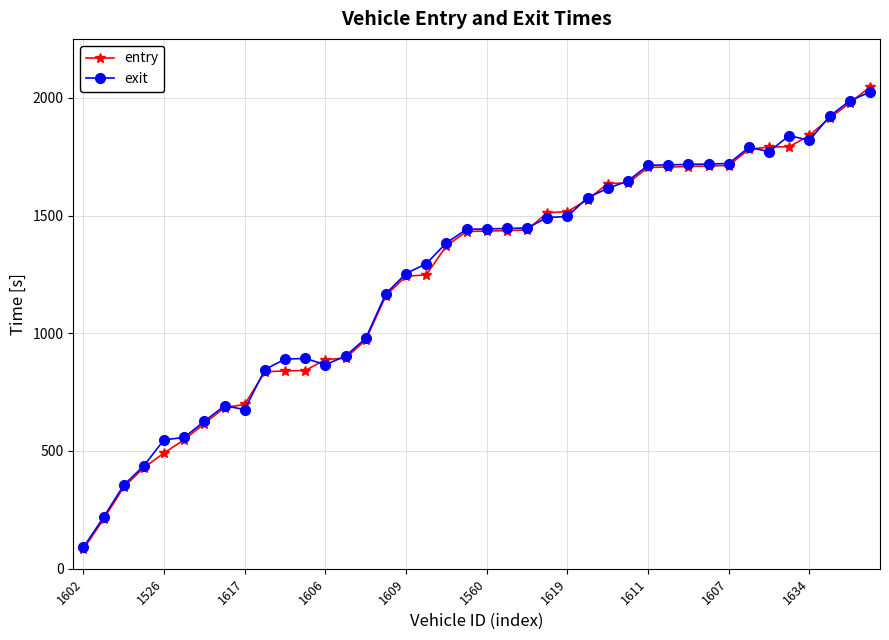

At how many categories does at least one series exceed 379?

37